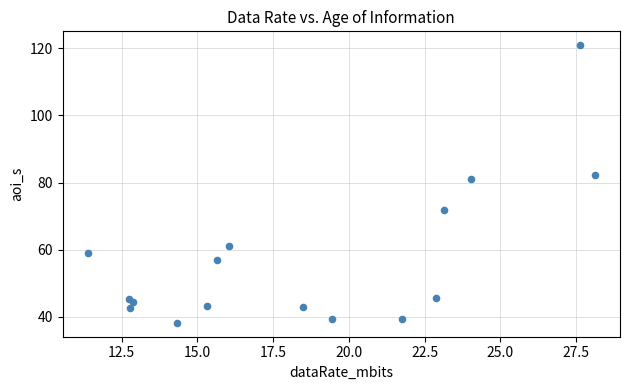

What Y value in the scatter plot is closest to 79?

81.2